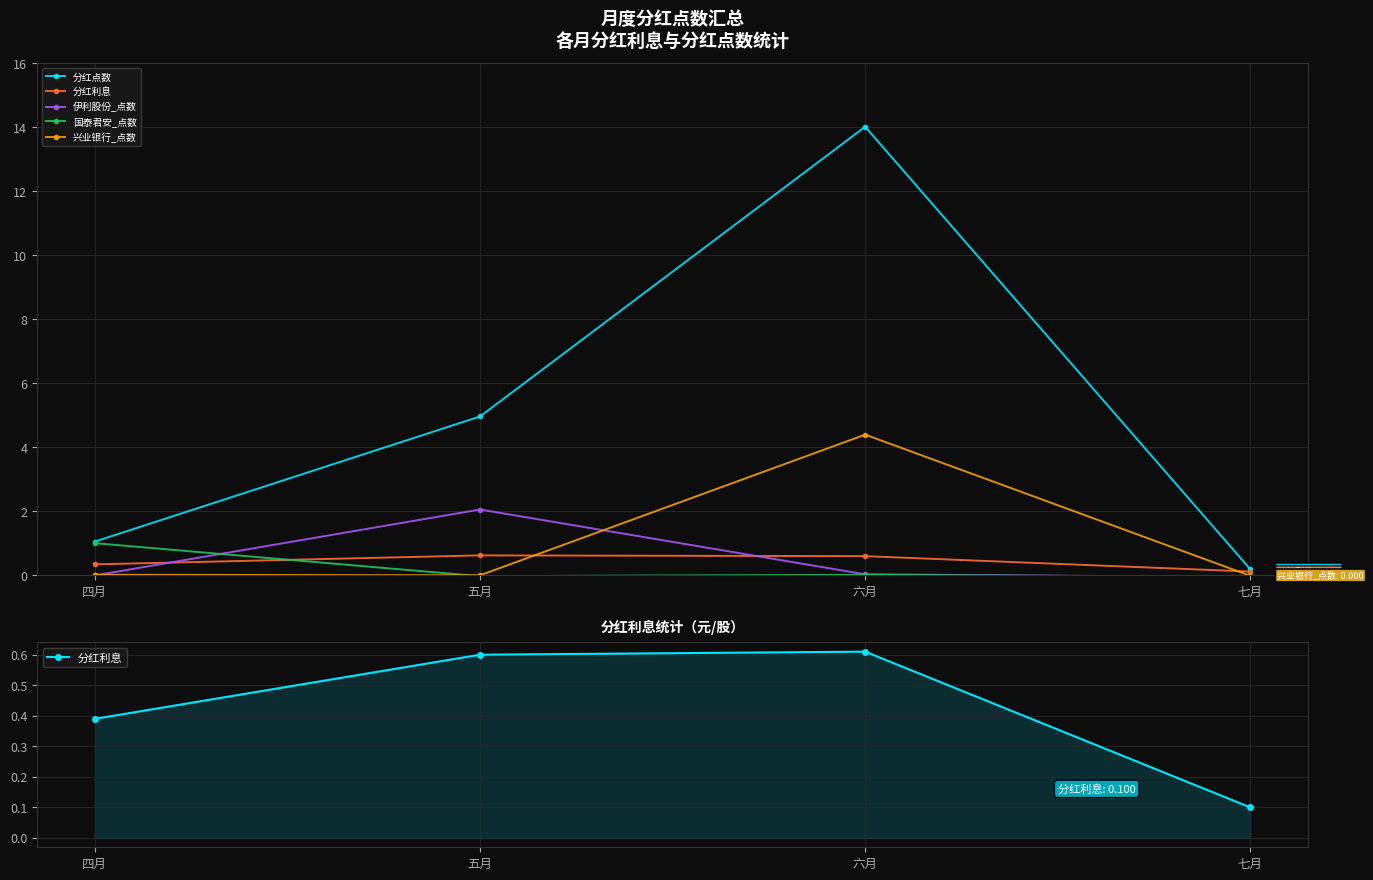

Reading left to right, what are all the values shown in this chart?

分红点数: 1.1	5.0	14.0	0.2
分红利息: 0.4	0.6	0.6	0.1
伊利股份_点数: 0.0	2.1	0.0	-0.0
国泰君安_点数: 1.0	-0.0	0.0	-0.0
兴业银行_点数: 0.0	0.0	4.4	-0.0